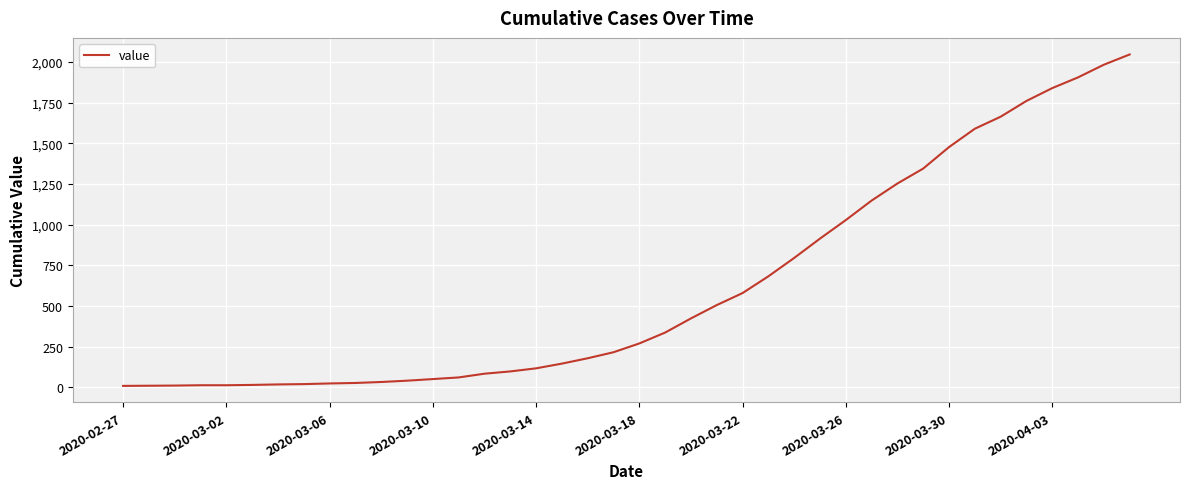

What is the minimum value shown in the chart?

8